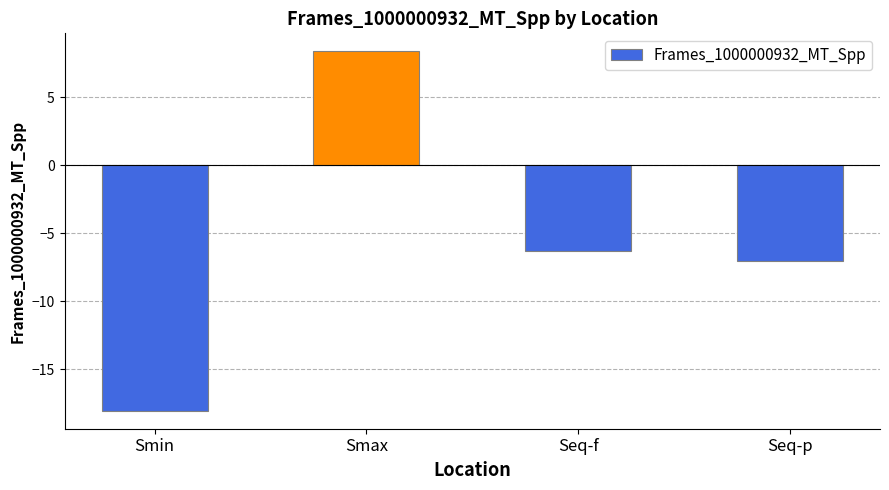

The value at Seq-f is -2.1. True or false?

False